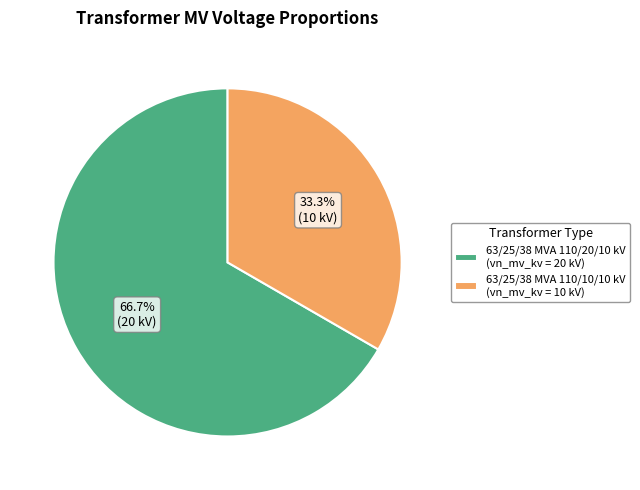

To the nearest percent, what percentage of the pie is 63/25/38 MVA 110/20/10 kV?

67%